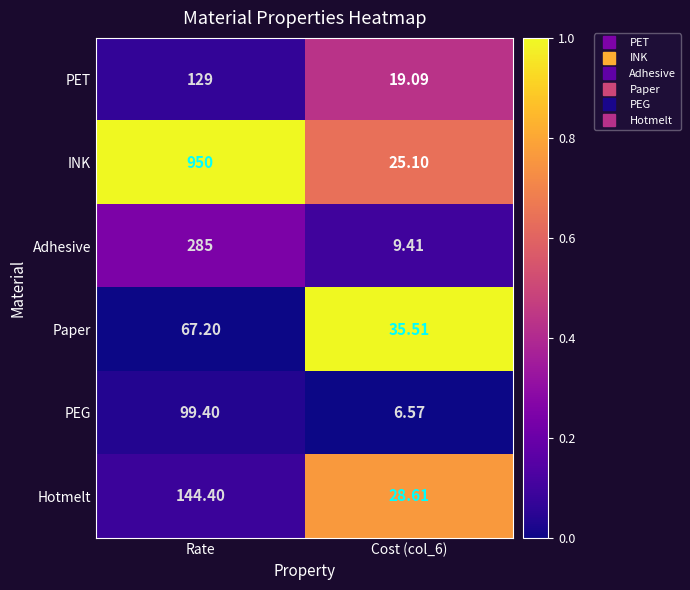

Which category has the highest value across all series?

Rate